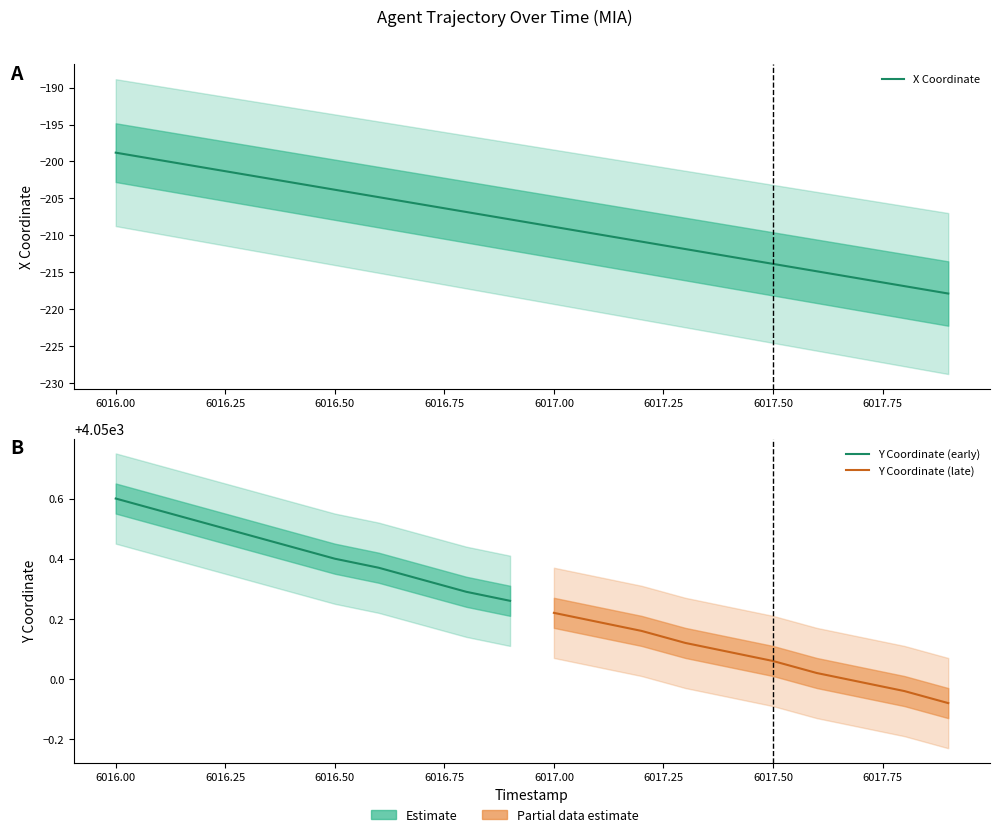

What is the average value?

-208.3